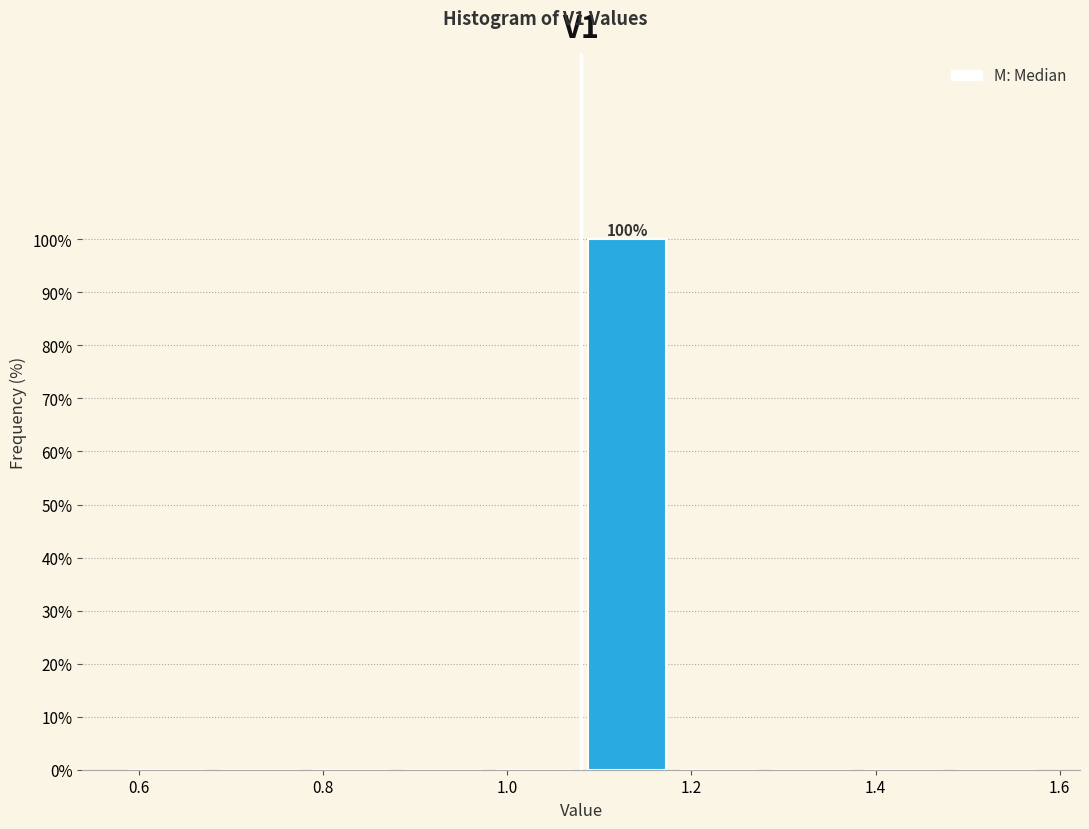

Which range on the x-axis has the tallest bar?

1.08 to 1.18